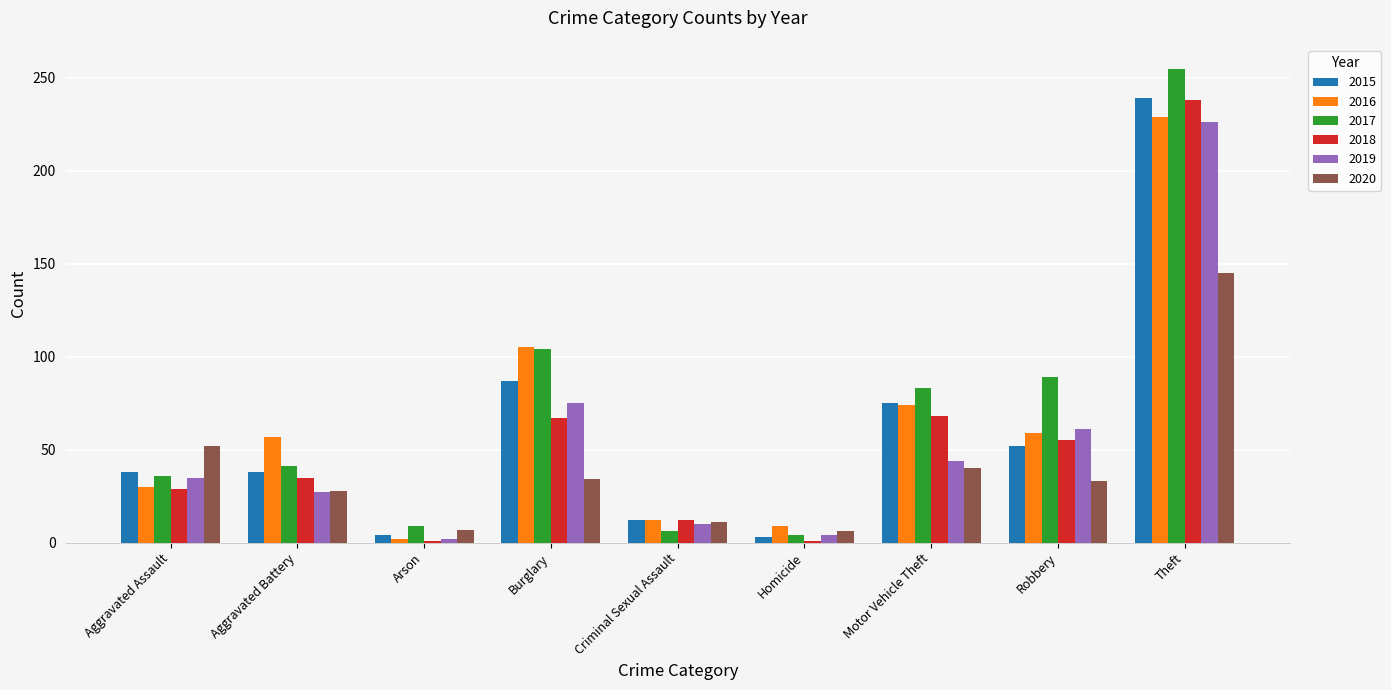

How many bars are there in total?

54